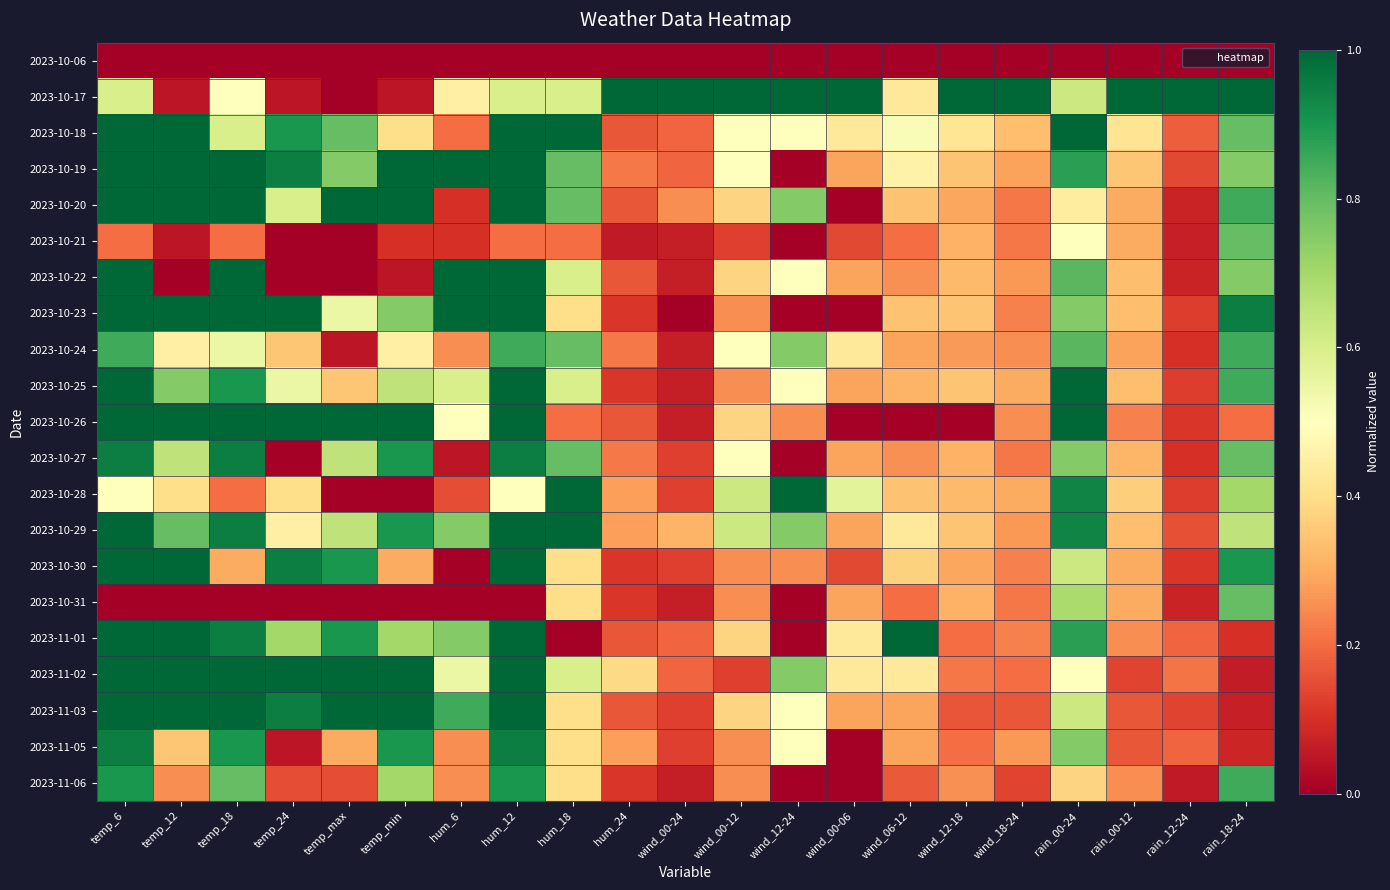

Between hum_6 and wind_18-24, which is larger?

hum_6